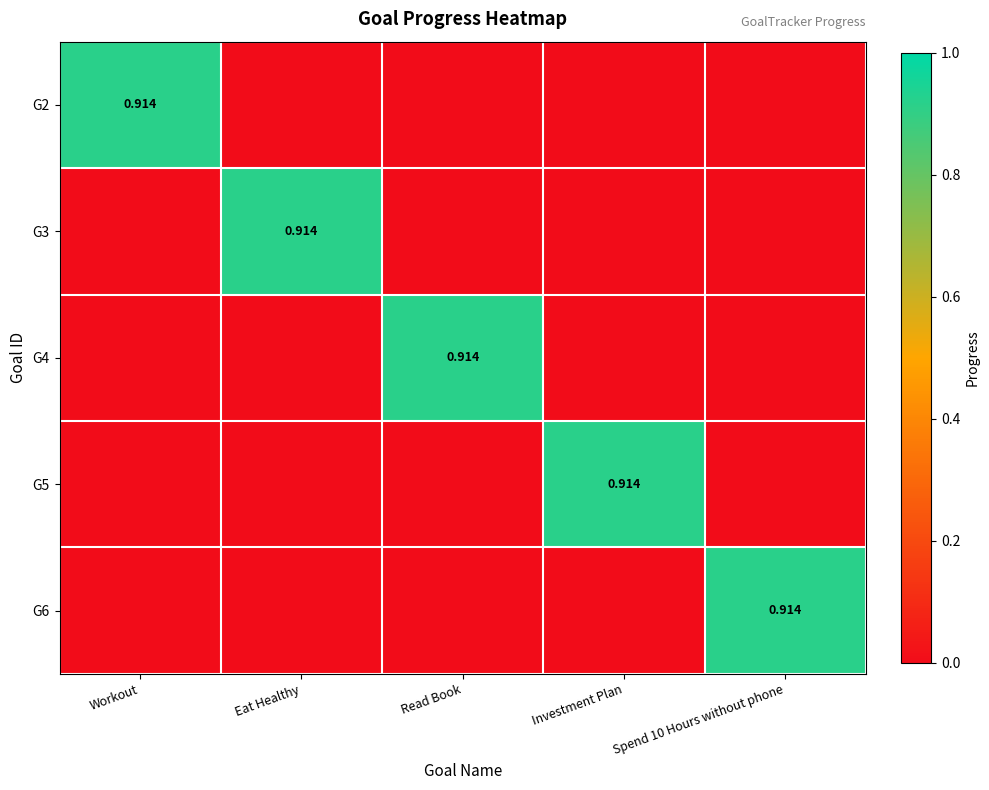

Rank the series at Investment Plan from lowest to highest value.

G2, G3, G4, G6, G5